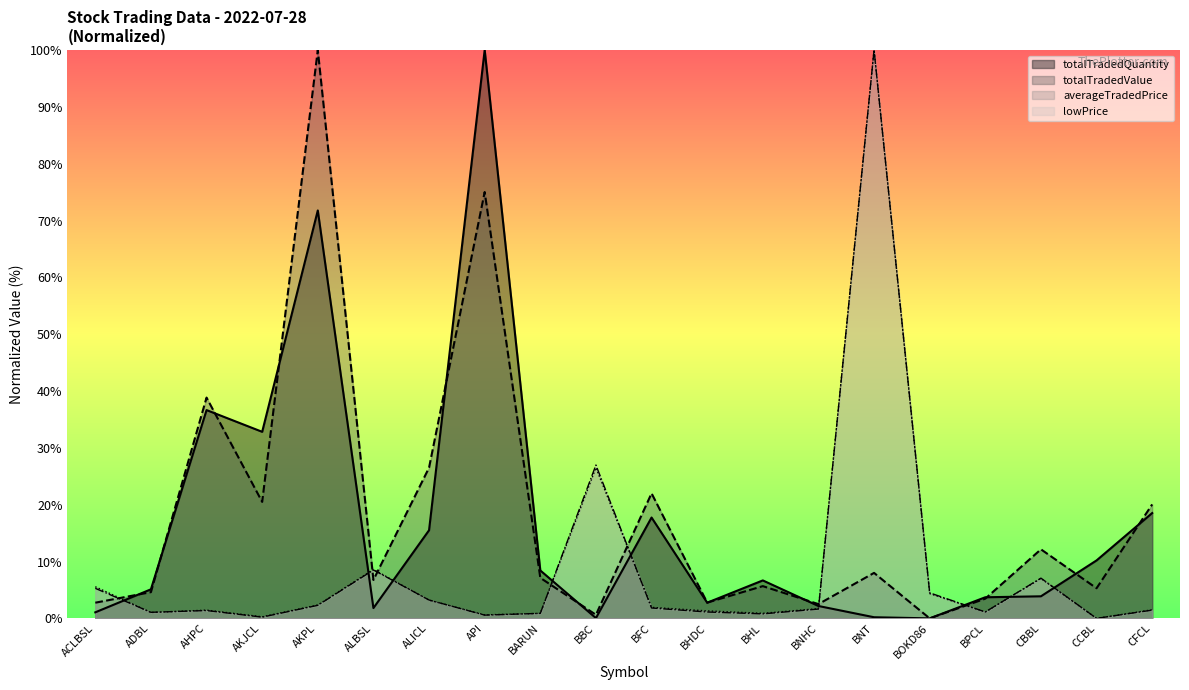

Which has a higher value, BARUN or BHL?

BARUN